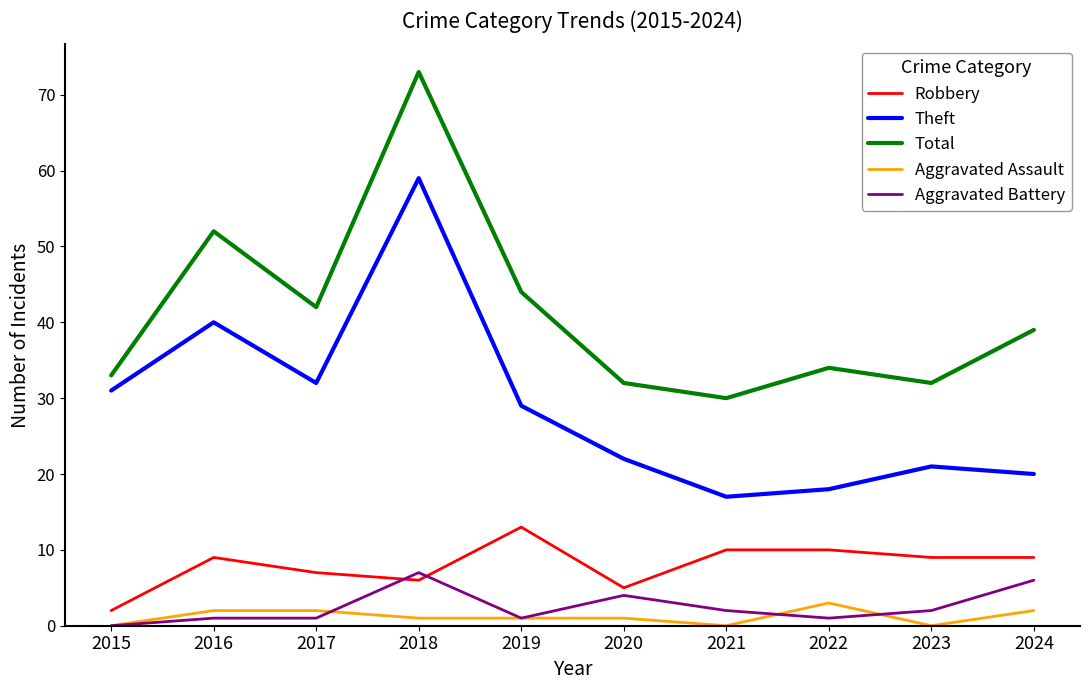

How many interior local peaks does the Theft series have?

3